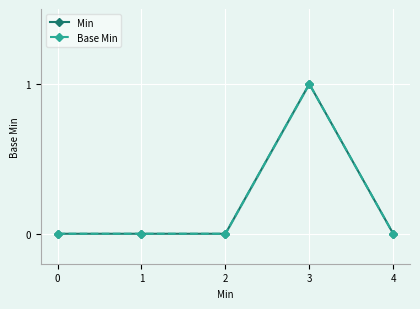

Reading left to right, what are all the values shown in this chart?

Min: 0=0	1=0	2=0	3=1	4=0
Base Min: 0=0	1=0	2=0	3=1	4=0